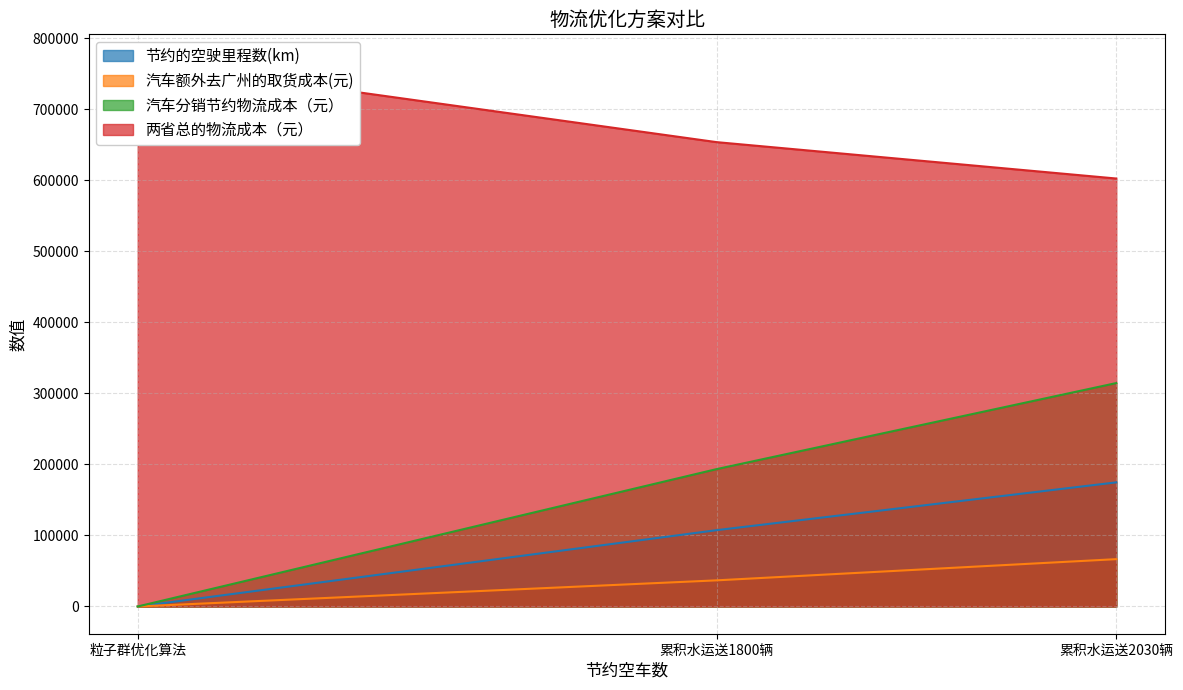

What are all the series names shown in the legend?

节约的空驶里程数(km), 汽车额外去广州的取货成本(元), 汽车分销节约物流成本（元）, 两省总的物流成本（元）